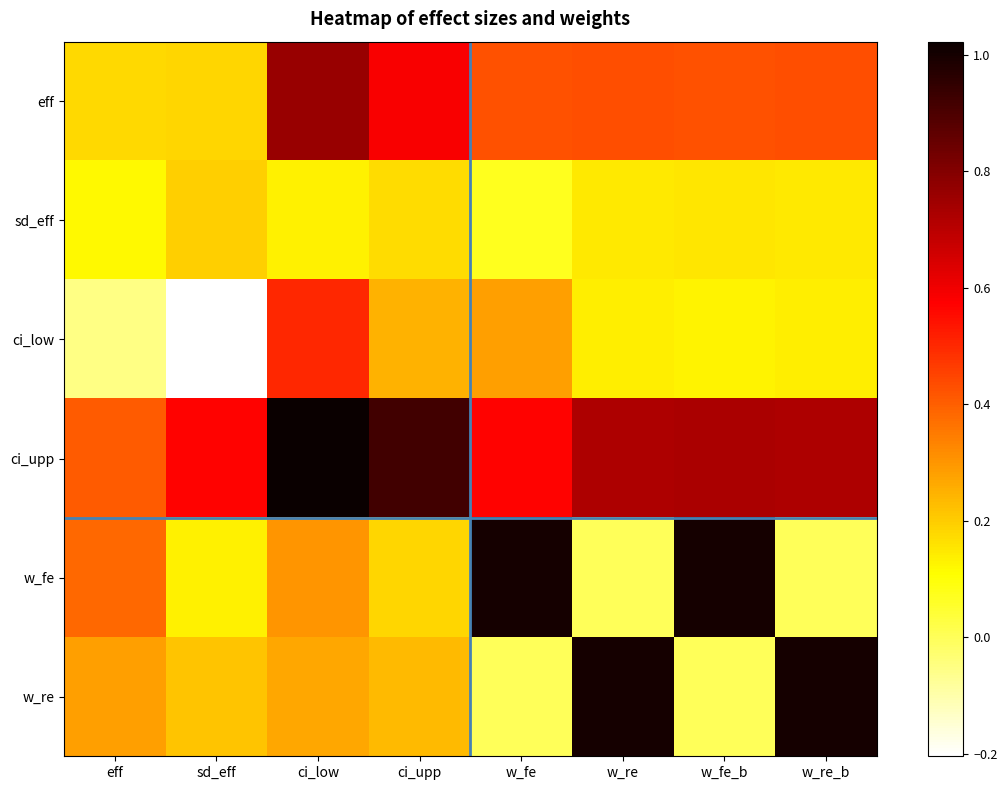

What is the maximum value shown in the chart?

1.0